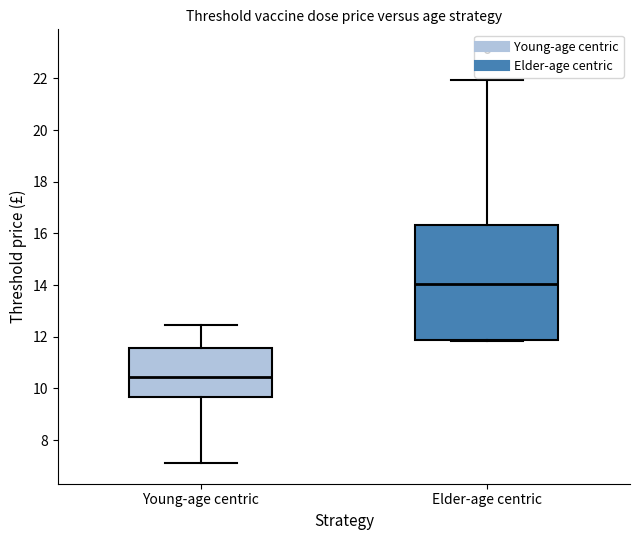

Which box is the tallest, from its lower edge to its upper edge?

Elder-age centric